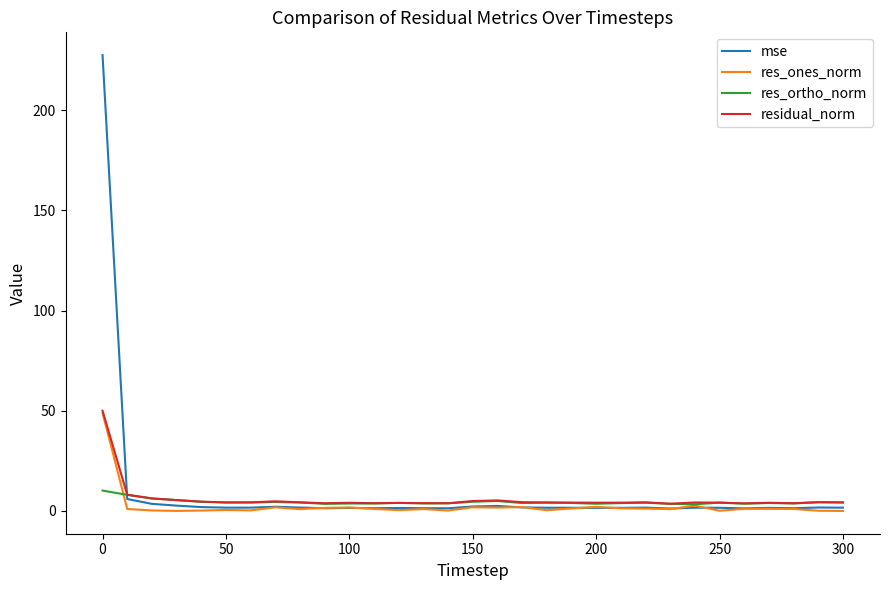

Which series has the largest range (max minus min)?

mse